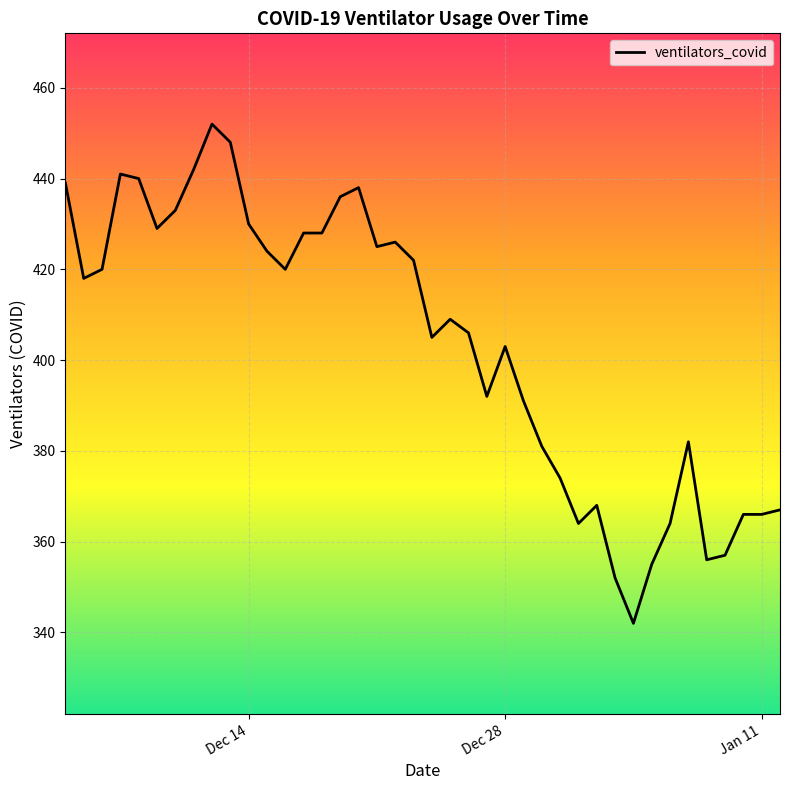

What is the difference between the maximum and minimum values?

110